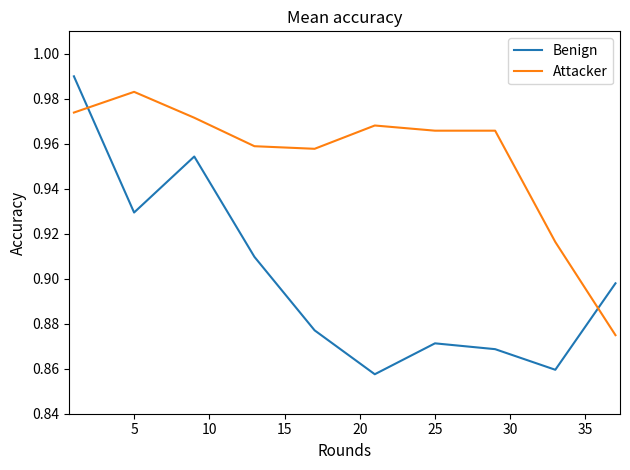

Which series has the largest total across all categories?

Attacker